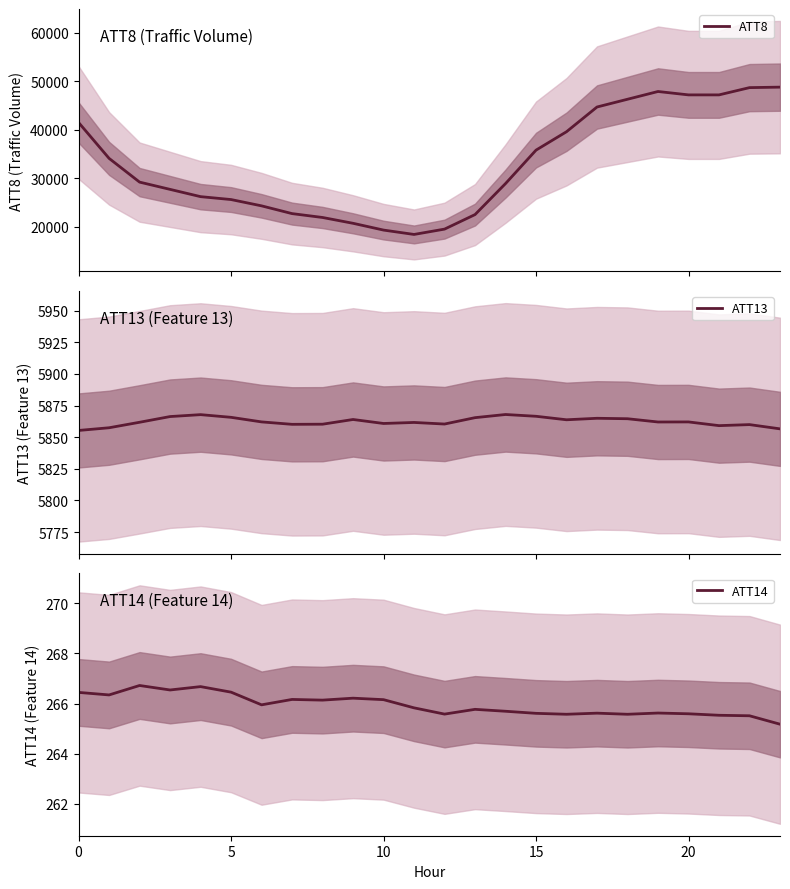

Reading right to left, list all the values displayed in this chart.

ATT8: 48800.0	48700.0	47200.0	47200.0	47900.0	46300.0	44700.0	39600.0	35800.0	28900.0	22500.0	19500.0	18400.0	19300.0	20700.0	21900.0	22700.0	24300.0	25600.0	26200.0	27700.0	29200.0	34100.0	41500.0
ATT13: 5856.6	5859.9	5859.1	5862.1	5862.0	5864.6	5864.9	5863.7	5866.5	5867.9	5865.4	5860.4	5861.6	5860.8	5864.0	5860.3	5860.2	5862.1	5865.7	5867.8	5866.3	5861.8	5857.4	5855.3
ATT14: 265.2	265.5	265.5	265.6	265.6	265.6	265.6	265.6	265.6	265.7	265.8	265.6	265.8	266.2	266.2	266.1	266.2	265.9	266.5	266.7	266.5	266.7	266.3	266.4